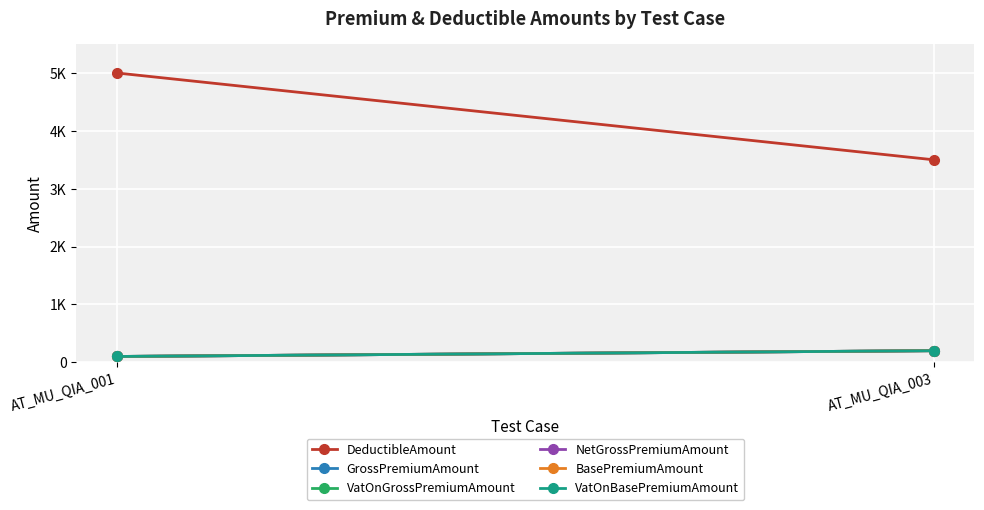

What is the minimum value for VatOnBasePremiumAmount?

100